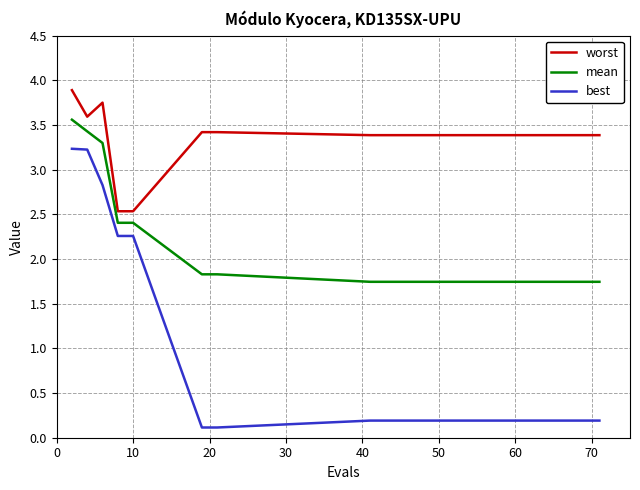

True or false: mean and worst intersect in this chart.

False